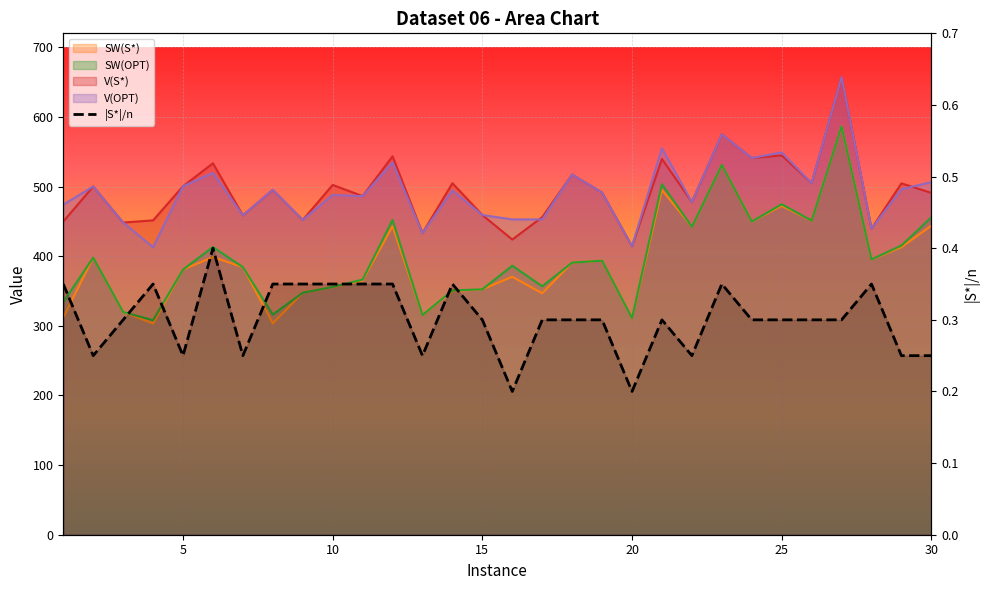

At which category does the chart reach its minimum across all series?

16